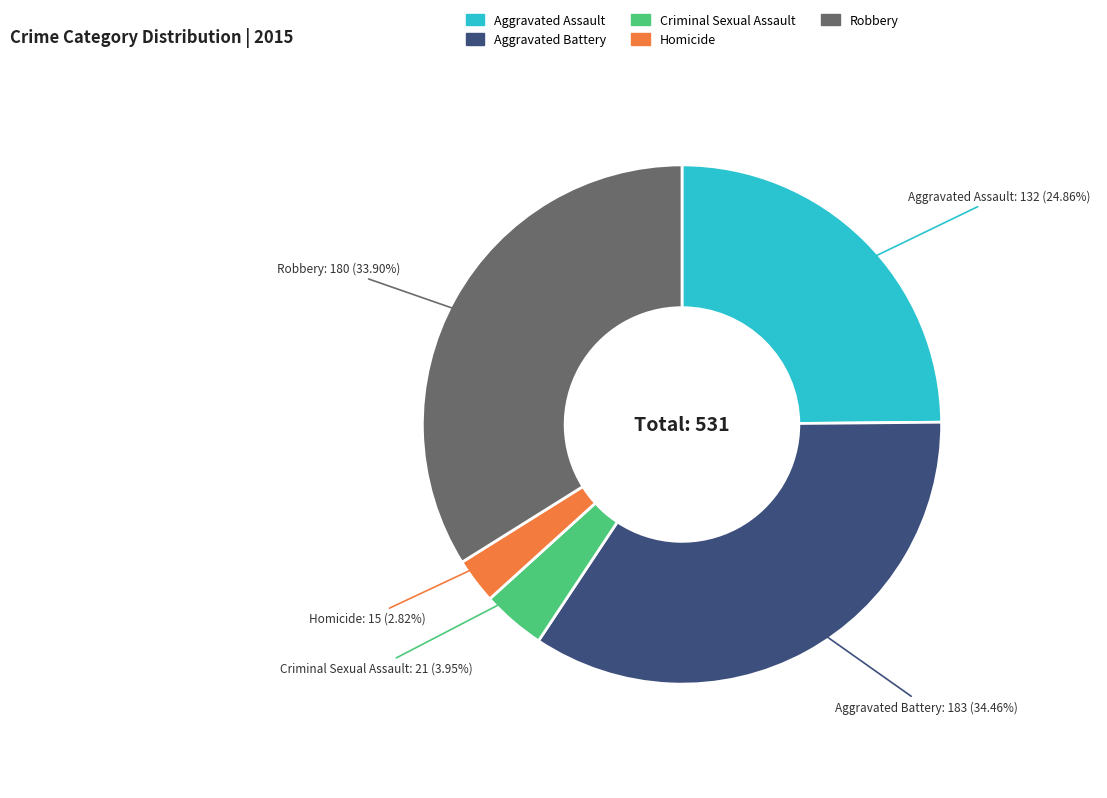

Which category has the smallest portion of the pie?

Homicide